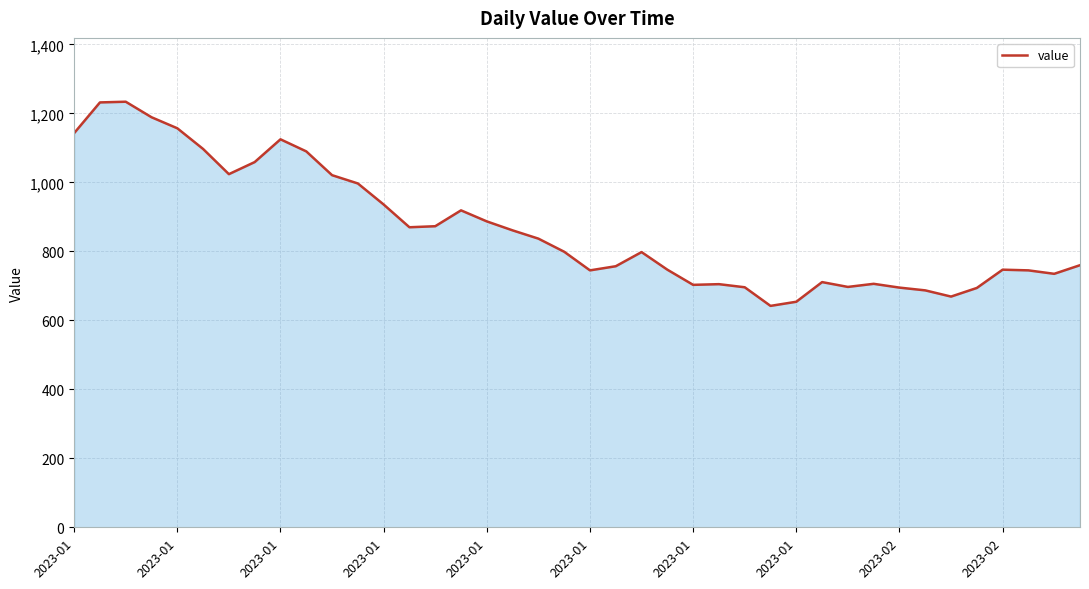

What is the smallest value displayed?

642